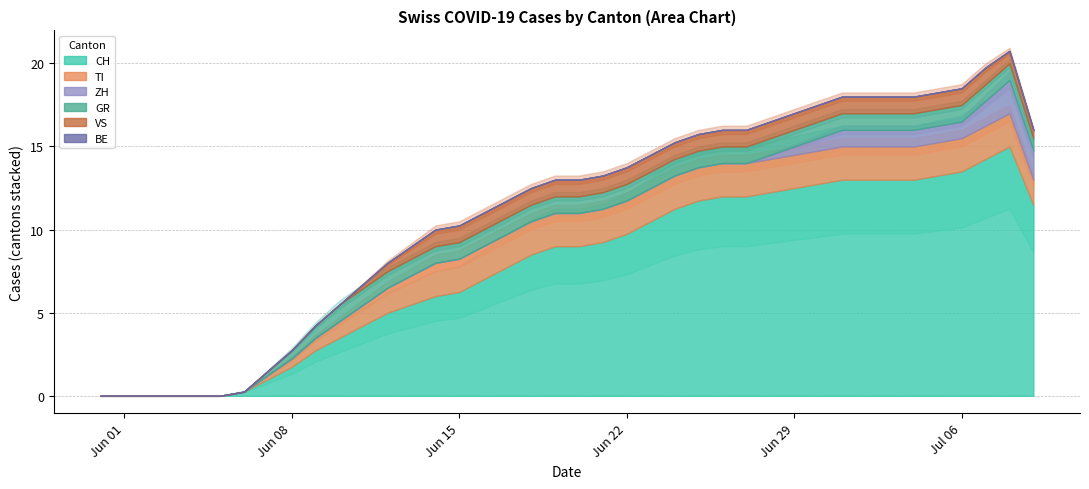

Rank the series at 39 from highest to lowest value.

CH, ZH, TI, GR, VS, BE